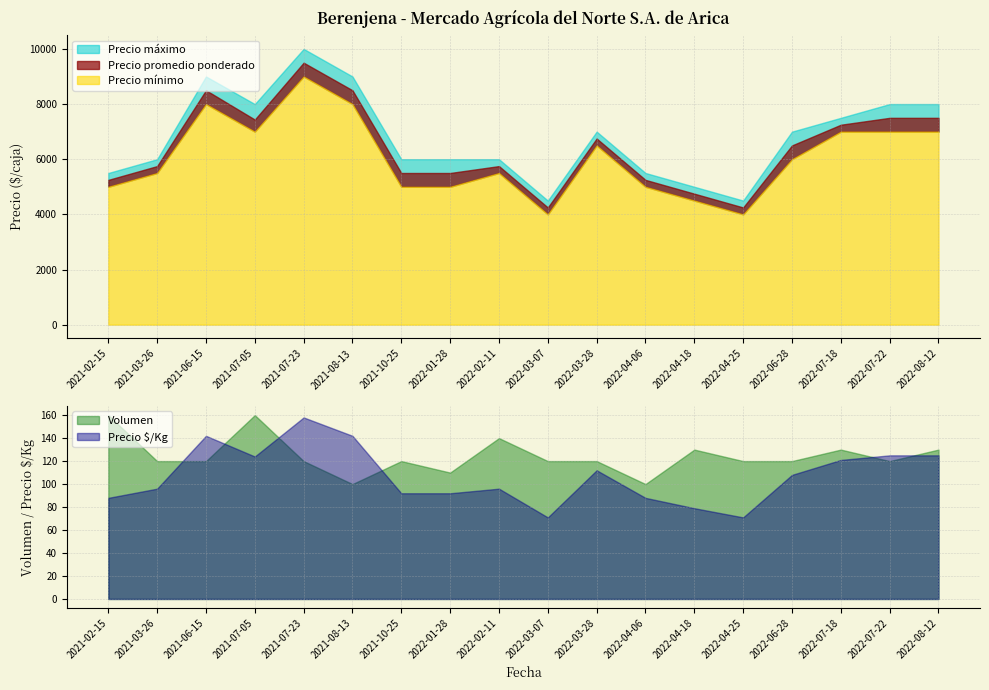

Rank the categories by Precio $/Kg value from highest to lowest.

2021-07-23, 2021-06-15, 2021-08-13, 2022-07-22, 2022-08-12, 2021-07-05, 2022-07-18, 2022-03-28, 2022-06-28, 2021-03-26, 2022-02-11, 2021-10-25, 2022-01-28, 2021-02-15, 2022-04-06, 2022-04-18, 2022-03-07, 2022-04-25